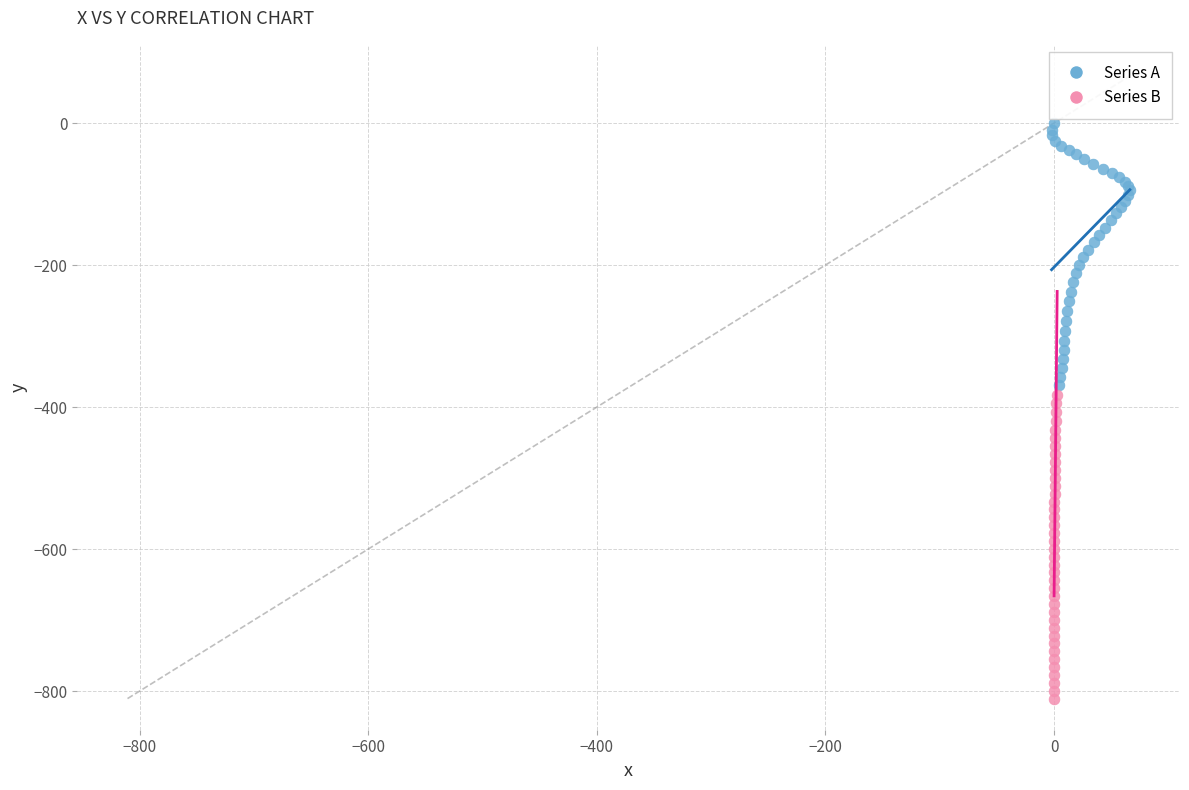

What are all the series names shown in the legend?

Series A, Series B